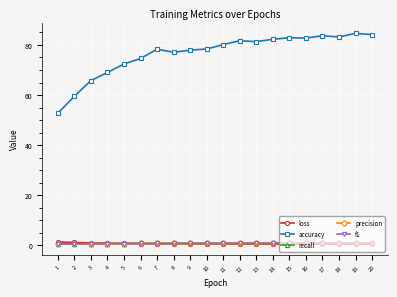

True or false: accuracy has a value of 55.2 at 16.

False